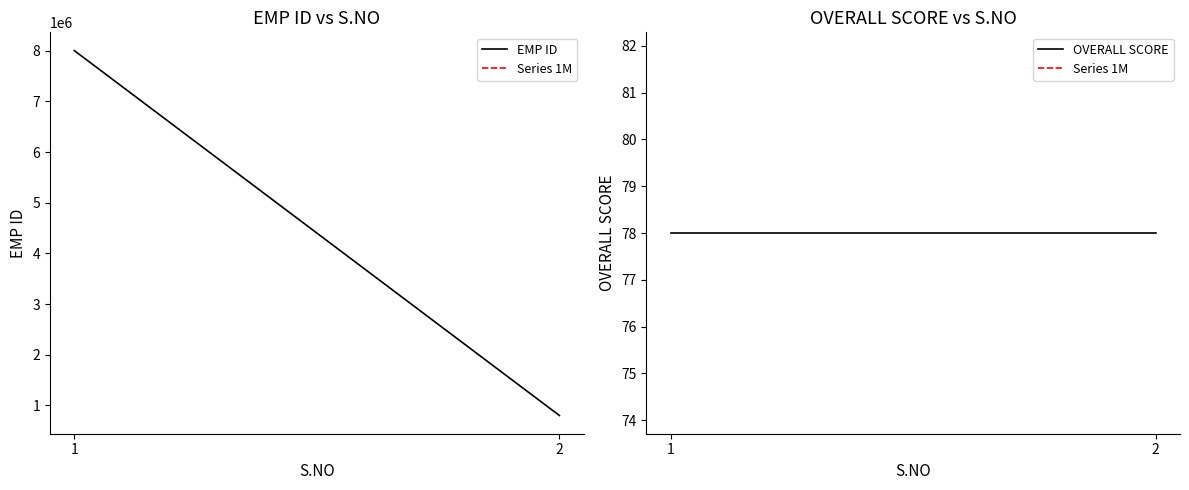

Reading left to right, list all the values displayed in this chart.

EMP ID: 1=8002176	2=800345
OVERALL SCORE: 1=78	2=78